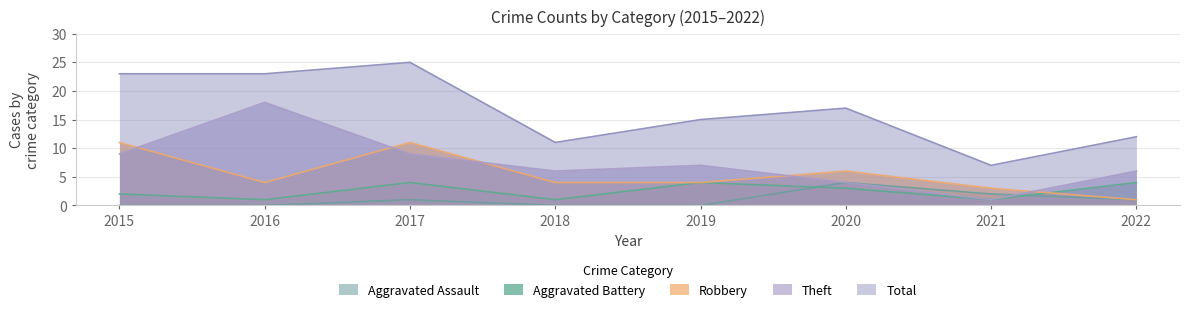

Which series has the largest total across all categories?

Total